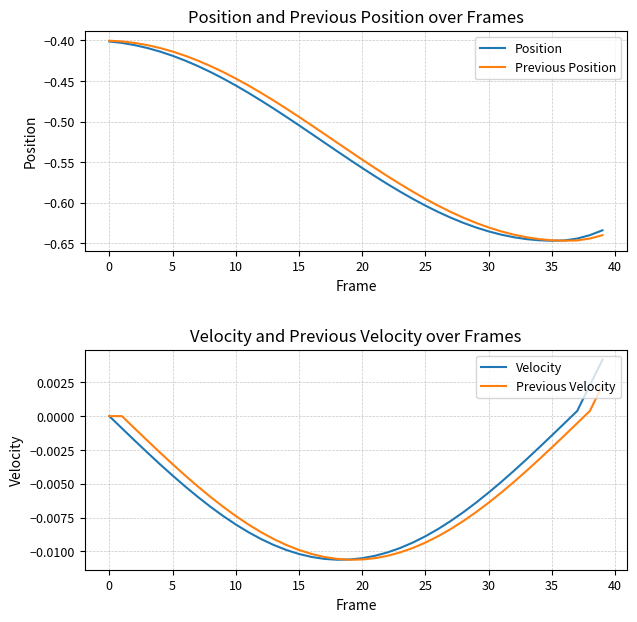

Which series has the largest total across all categories?

Velocity